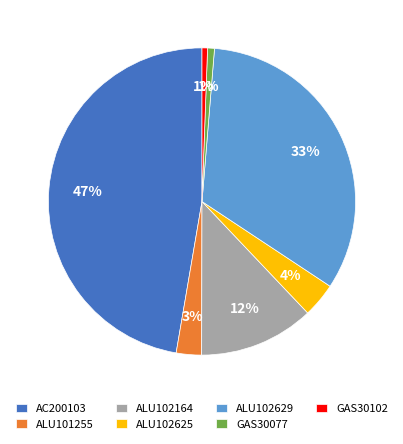

To the nearest percent, what portion does GAS30102 represent?

1%